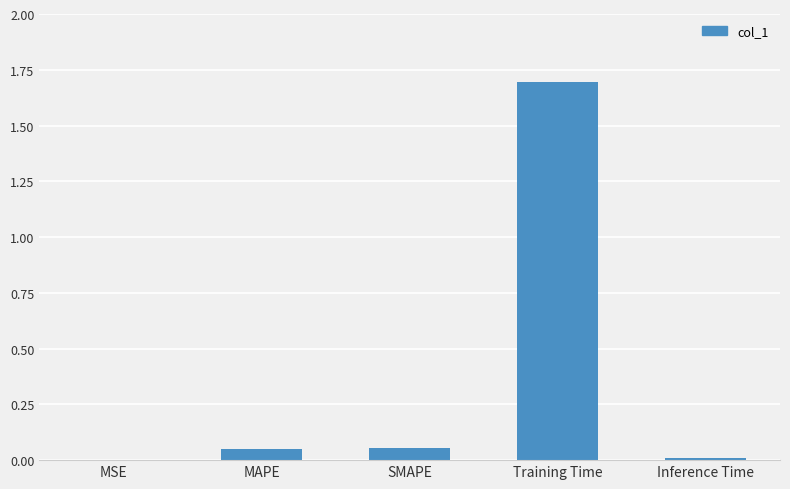

Are the bars grouped side by side (vs. stacked)?

No